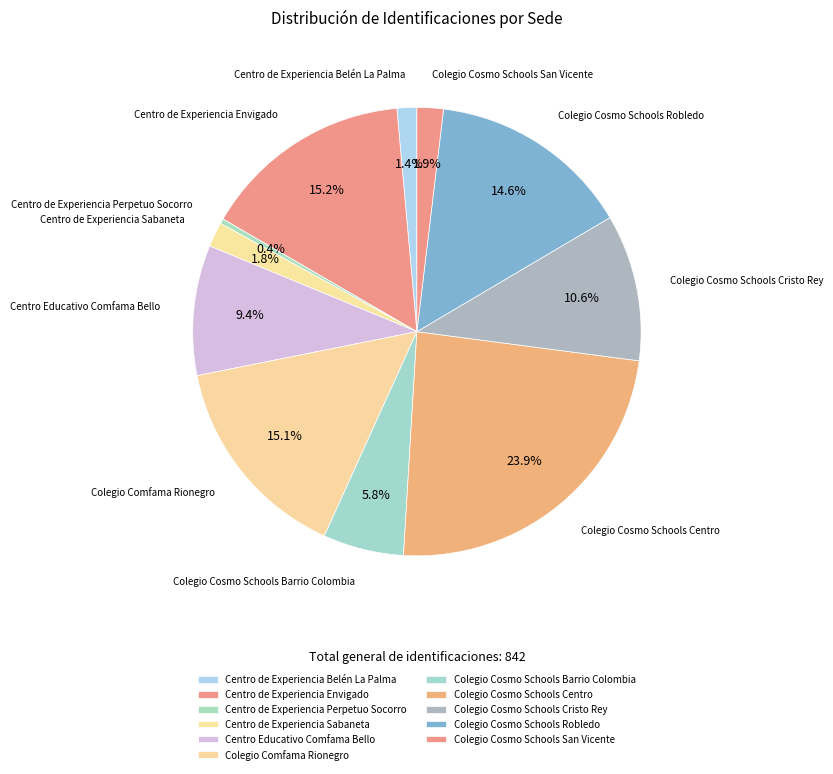

Is it true that Colegio Comfama Rionegro is 28% of the pie?

False